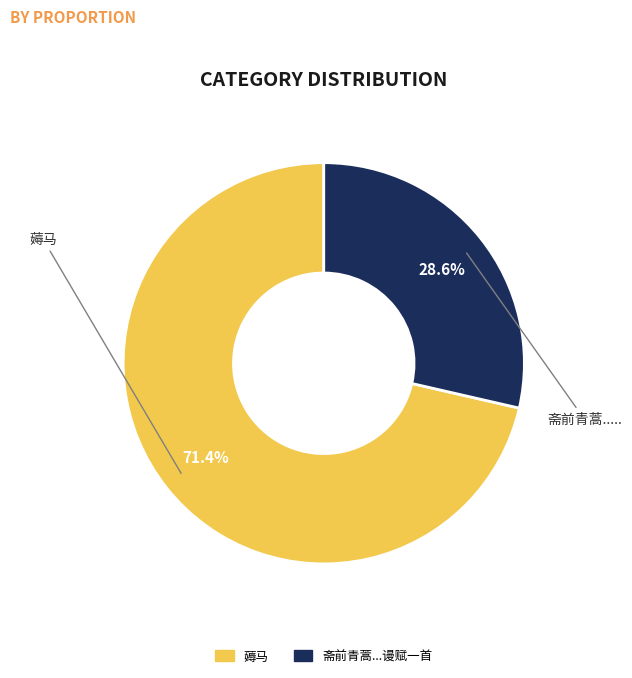

Do 薅马 and 斋前青蒿...谩赋一首 together represent more than half of the pie?

Yes